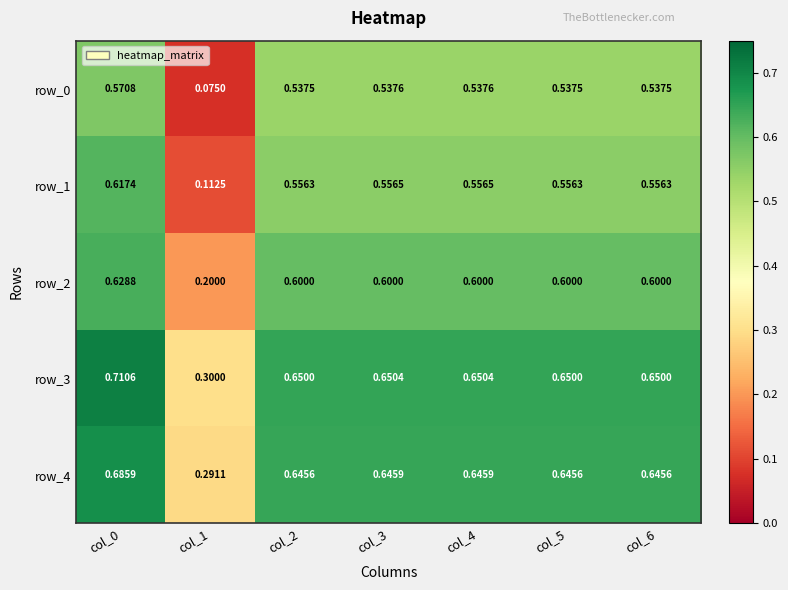

Is the value of row_1 at col_3 greater than the value of row_3 at col_4?

No